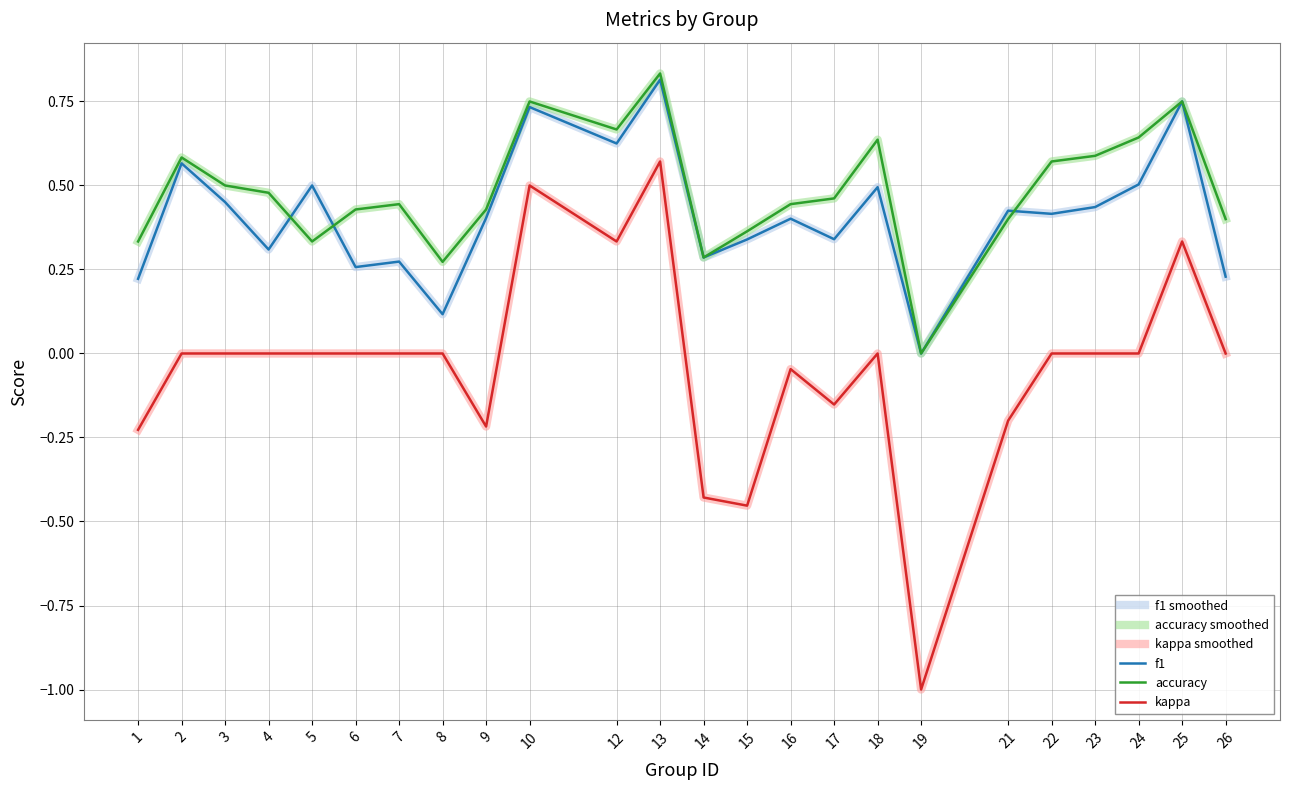

At which category is the sum across all series the highest?

13